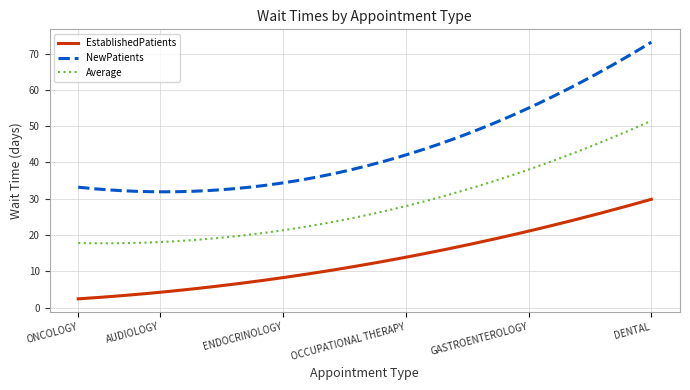

Does the chart have visible grid lines?

Yes